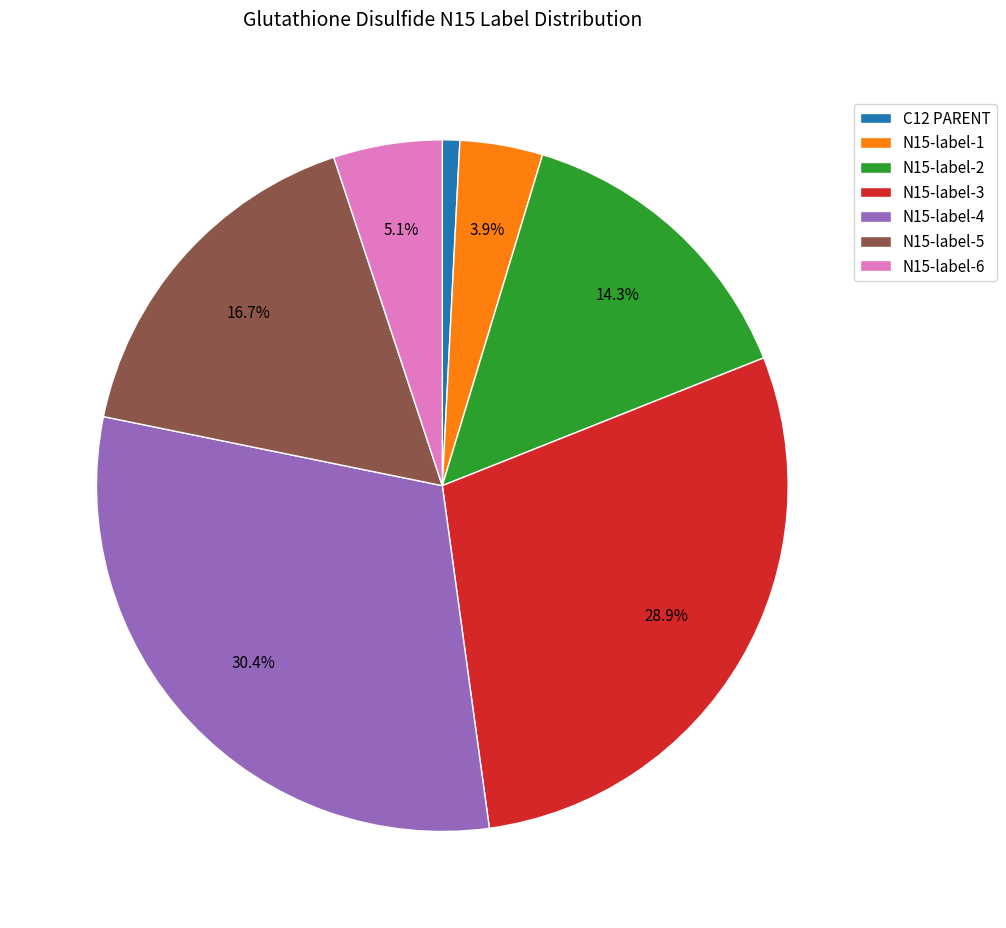

Rank the categories by value from lowest to highest.

C12 PARENT, N15-label-1, N15-label-6, N15-label-2, N15-label-5, N15-label-3, N15-label-4